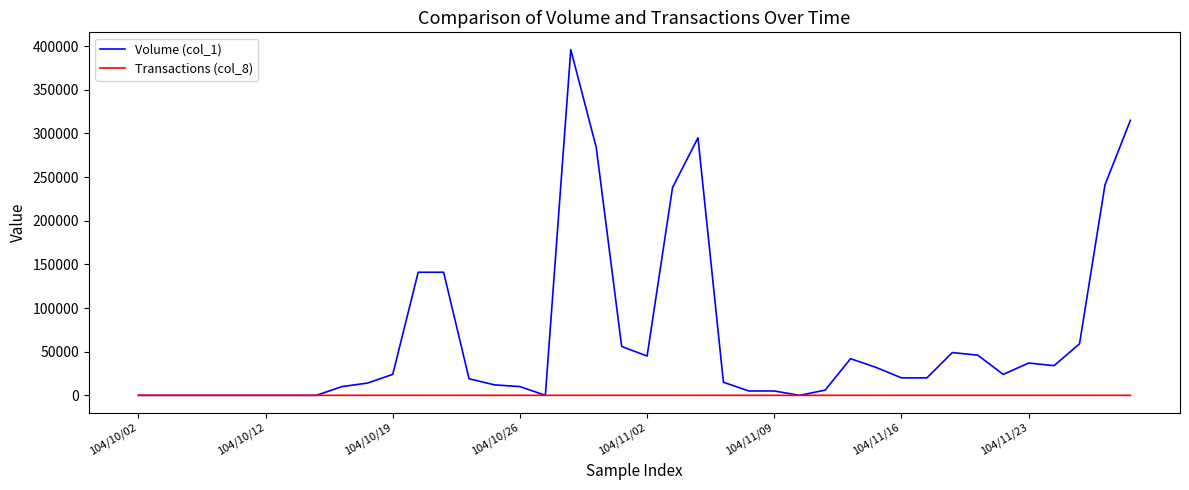

Which series has the largest total across all categories?

Volume (col_1)